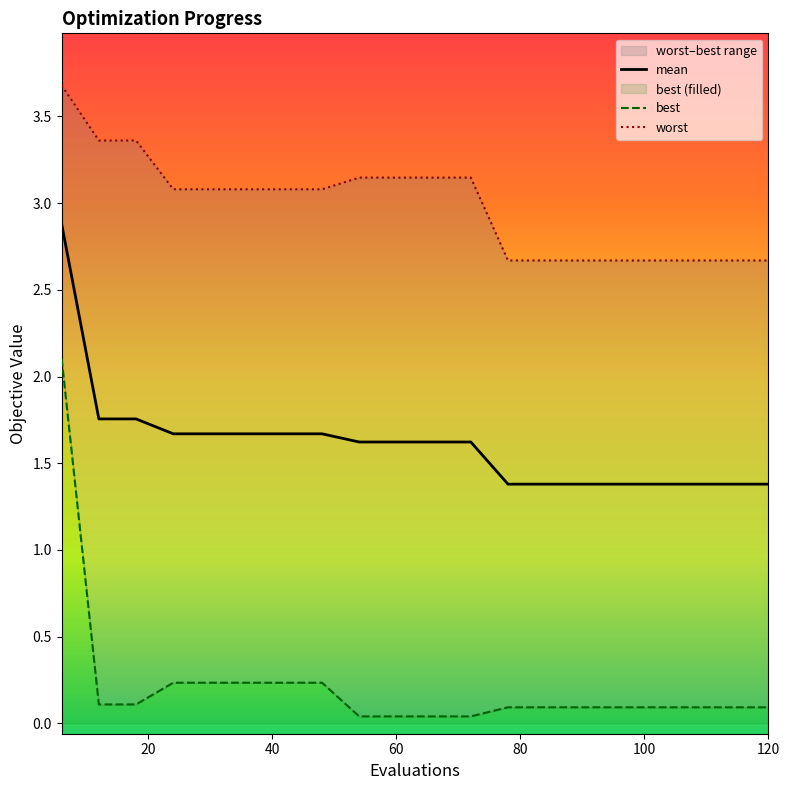

True or false: worst and best cross at least once.

False